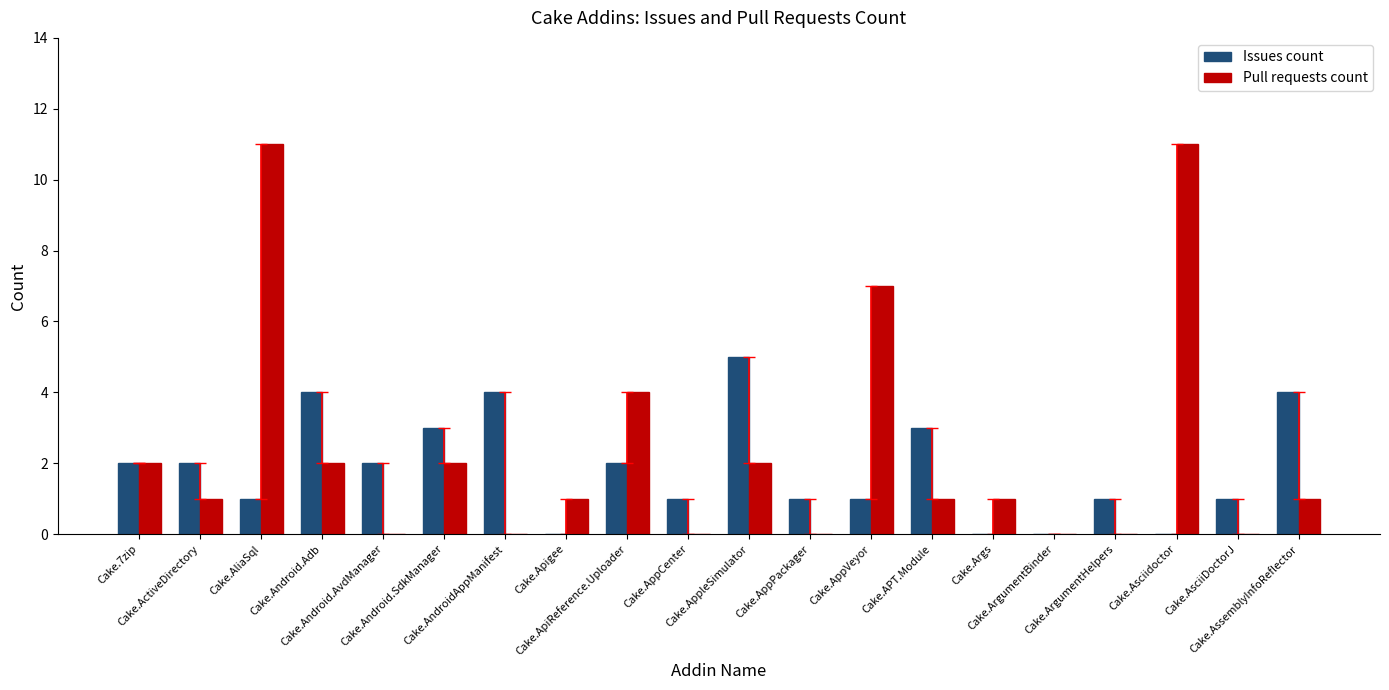

What is the maximum value for Issues count?

5